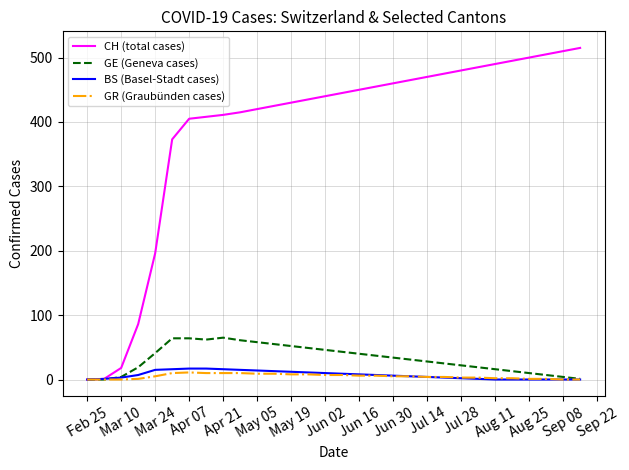

What is the highest value of the BS (Basel-Stadt cases) series?

17